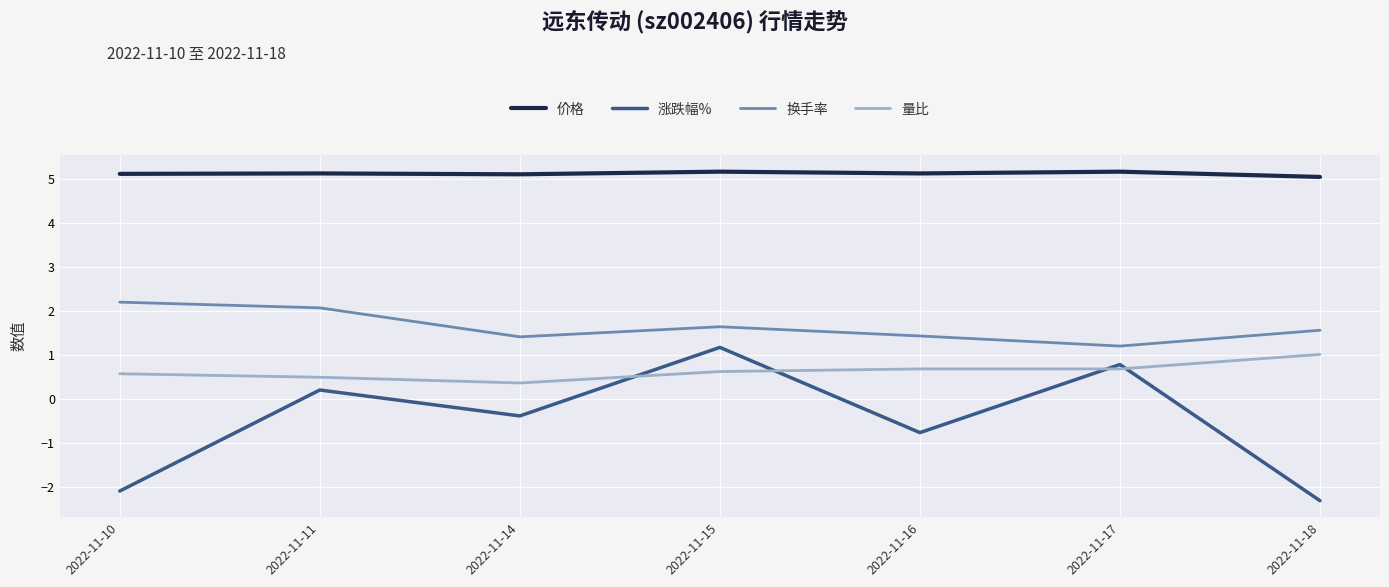

At which category does 量比 reach its first local valley?

2022-11-14